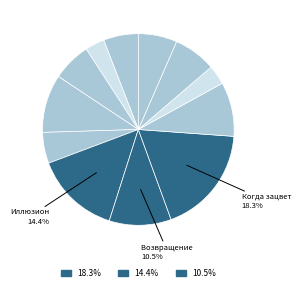

Is there a majority slice in this chart?

No